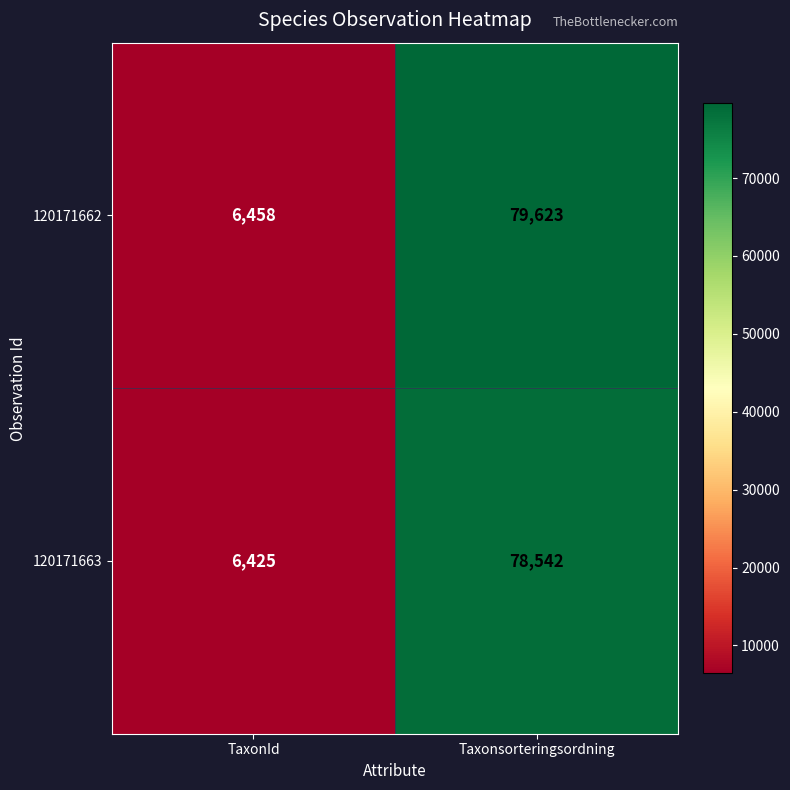

Which label corresponds to the largest value in the chart?

Taxonsorteringsordning